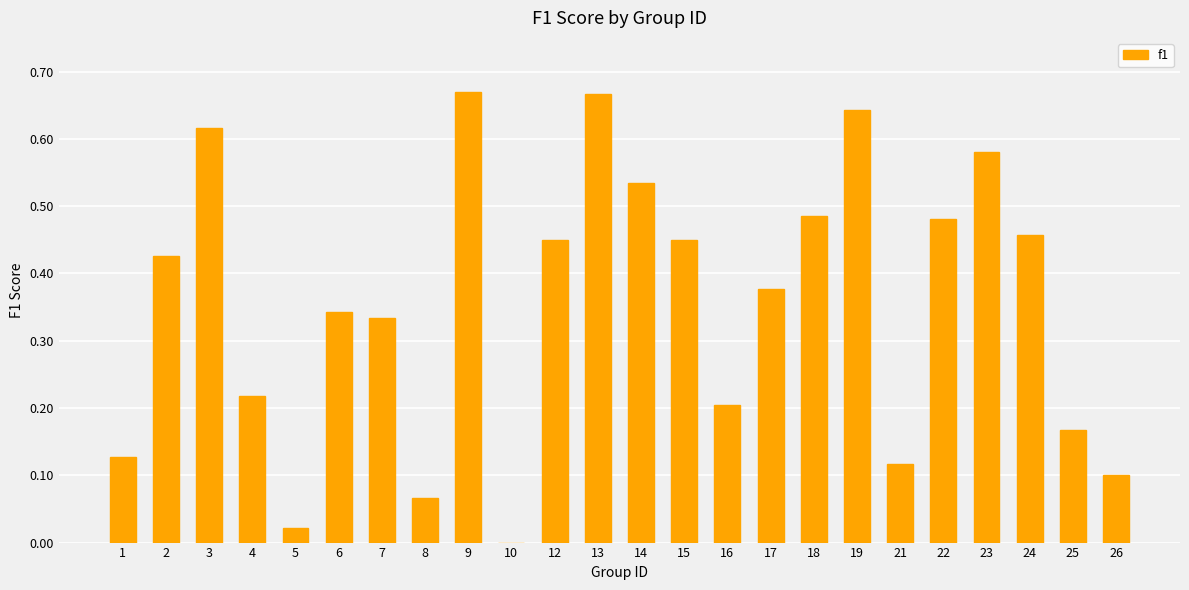

What is the sum of all values?

8.5